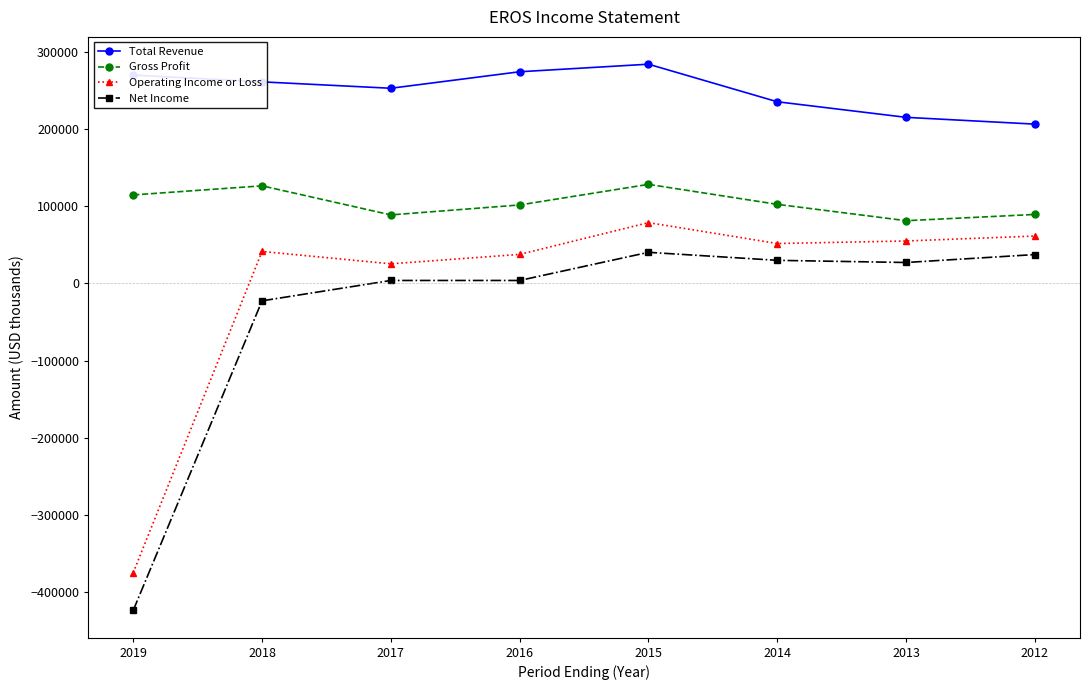

Where does the Operating Income or Loss series first go above 51700?

2015